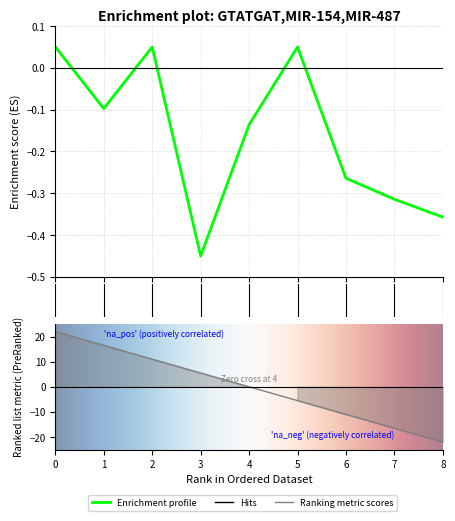

Is this an area chart (filled region under the line)?

No